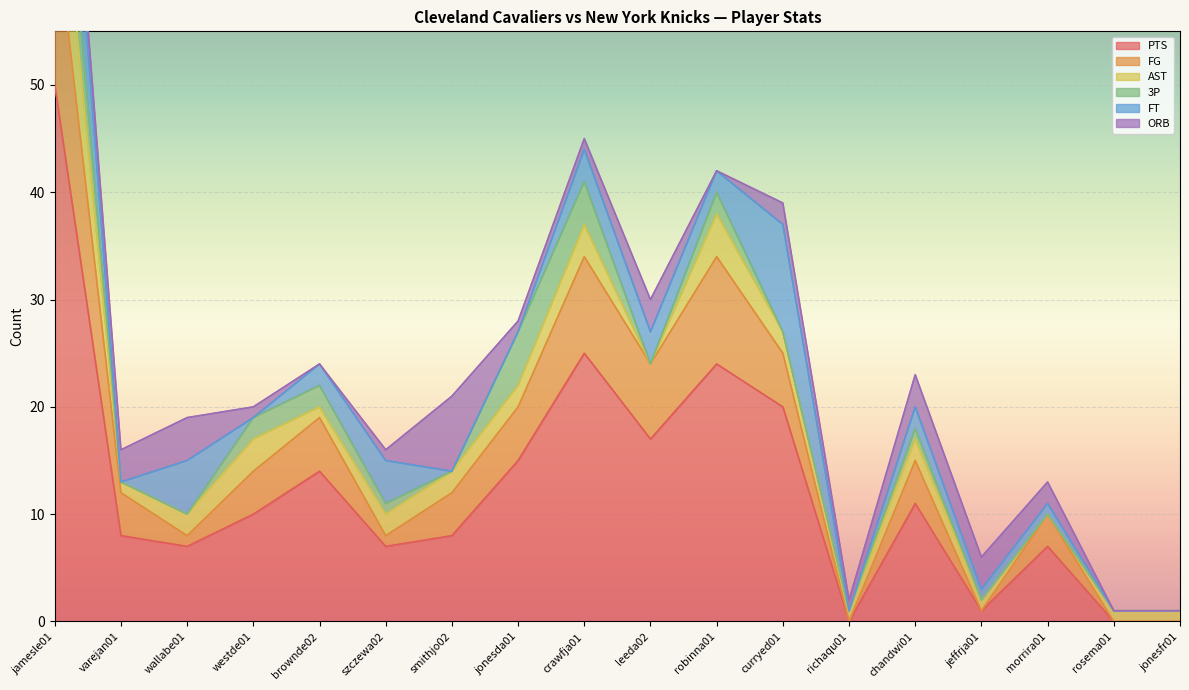

What is the label of the 16th point from the right?

wallabe01